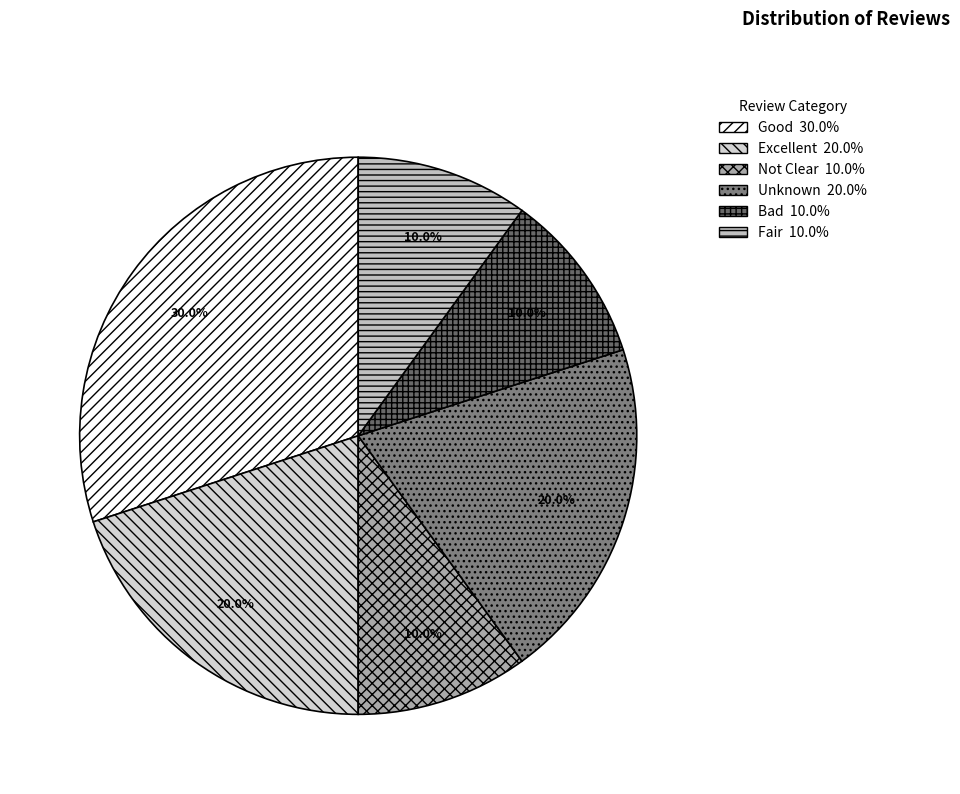

To the nearest percent, what portion does Good represent?

30%